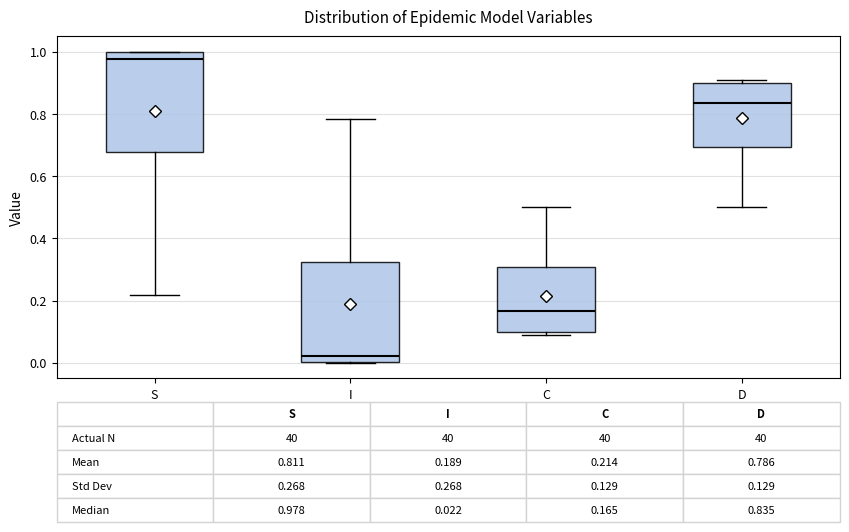

Which box's median line is the highest?

S